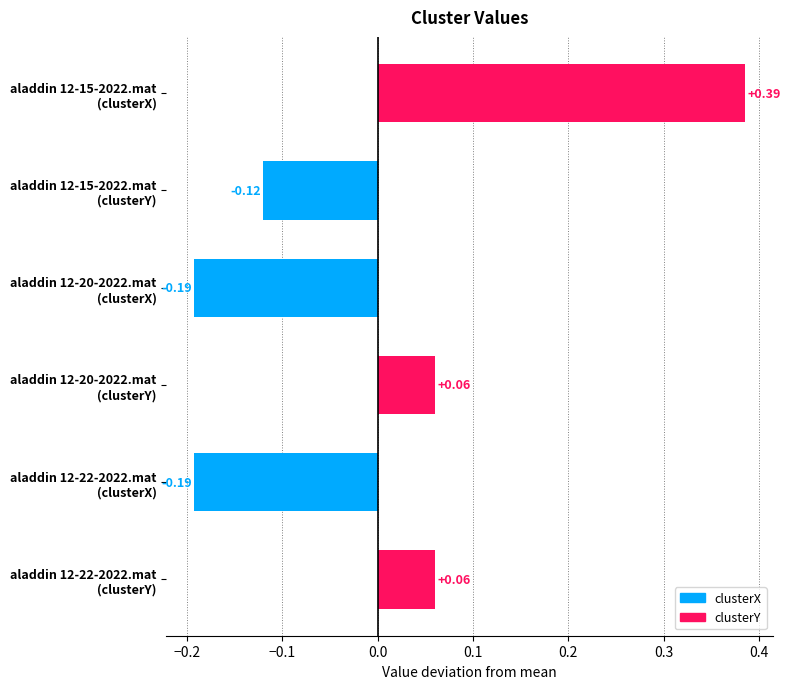

What is the difference between the maximum and minimum values?

0.6